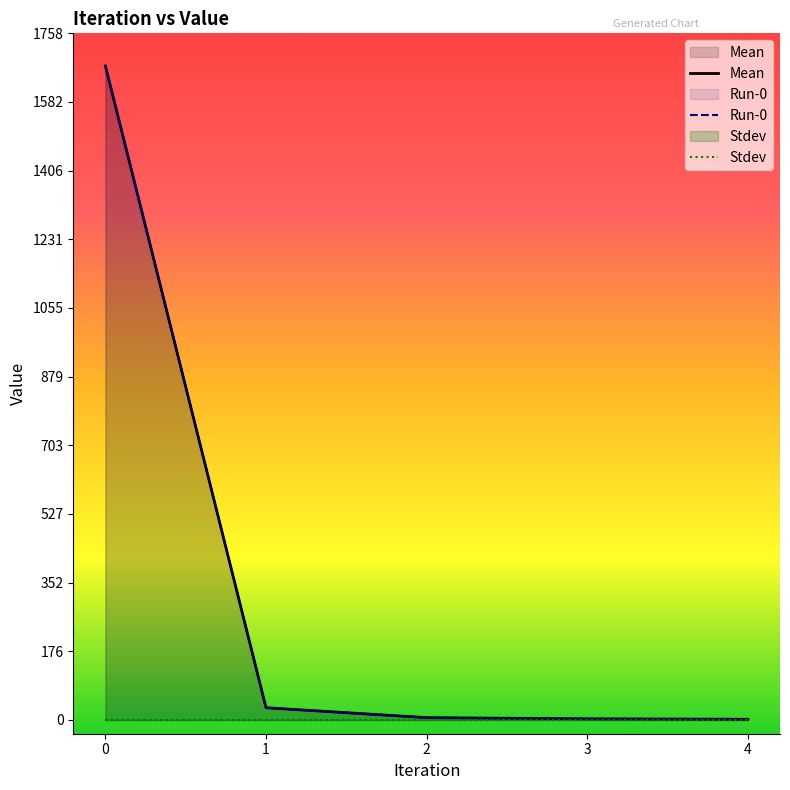

True or false: Mean and Run-0 cross at least once.

False